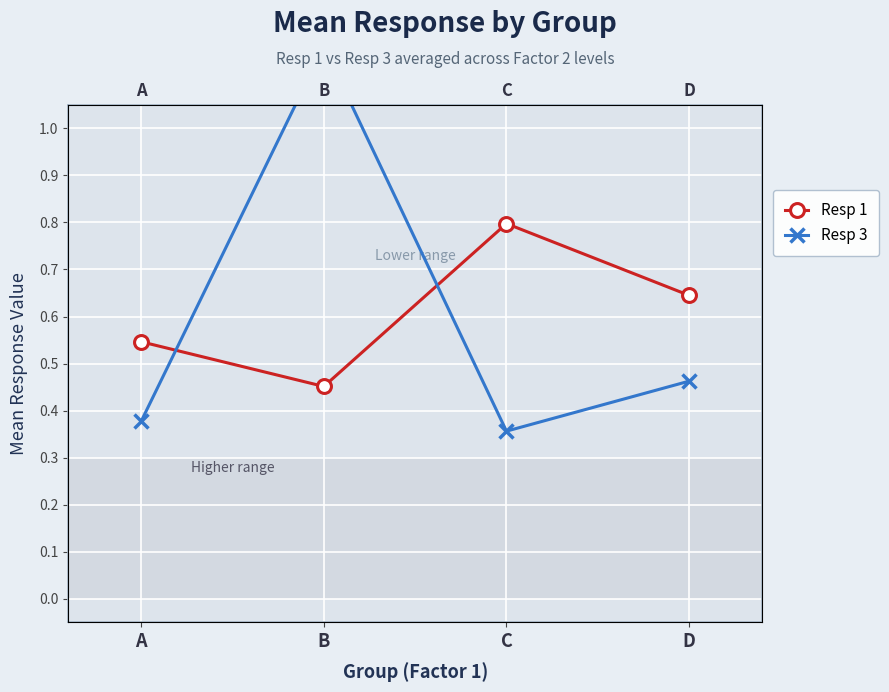

At which category is the sum across all series the highest?

B